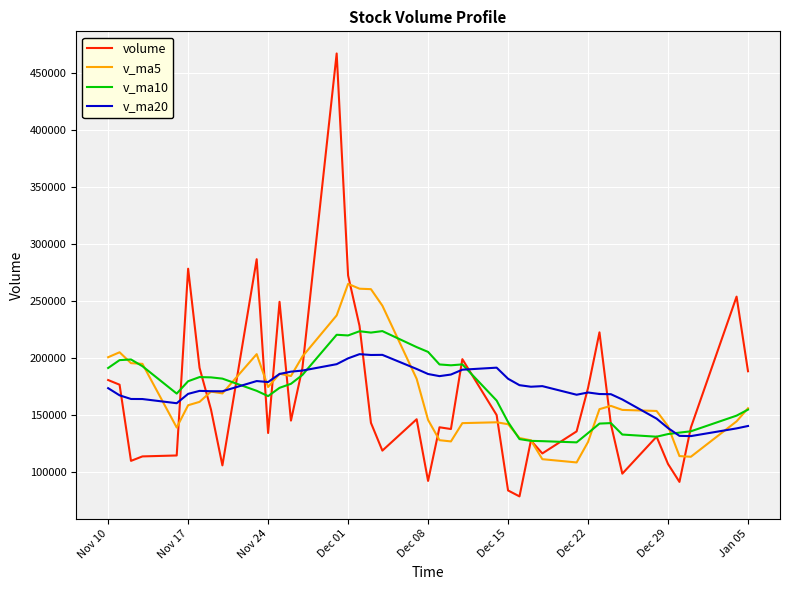

Rank the series by their maximum value, from lowest to highest.

v_ma20, v_ma10, v_ma5, volume